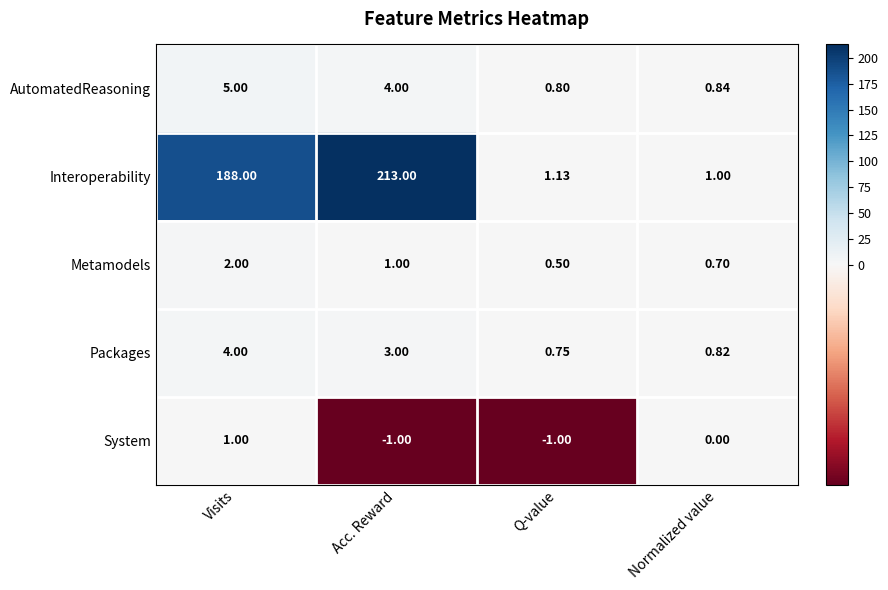

At which label is Metamodels closest to 1?

Acc. Reward